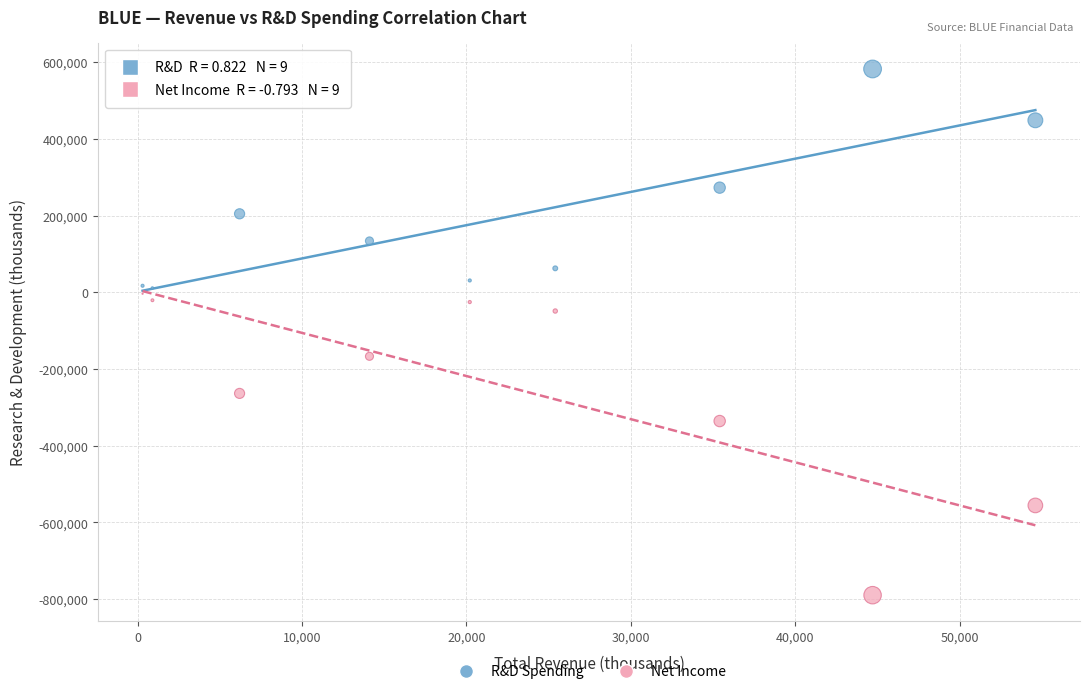

Across all data points, what is the range of X values (max minus min)?

54300